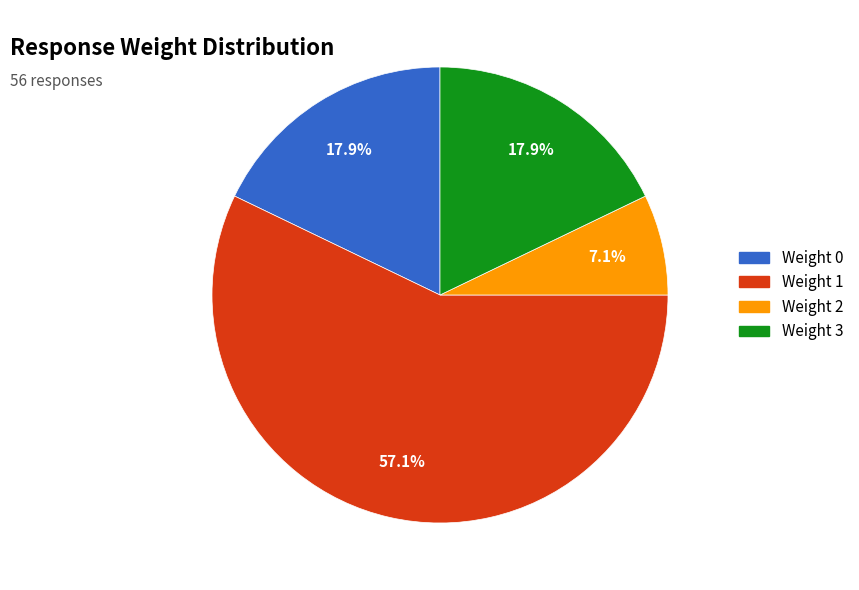

What percentage is NOT represented by Weight 0?

82.1%